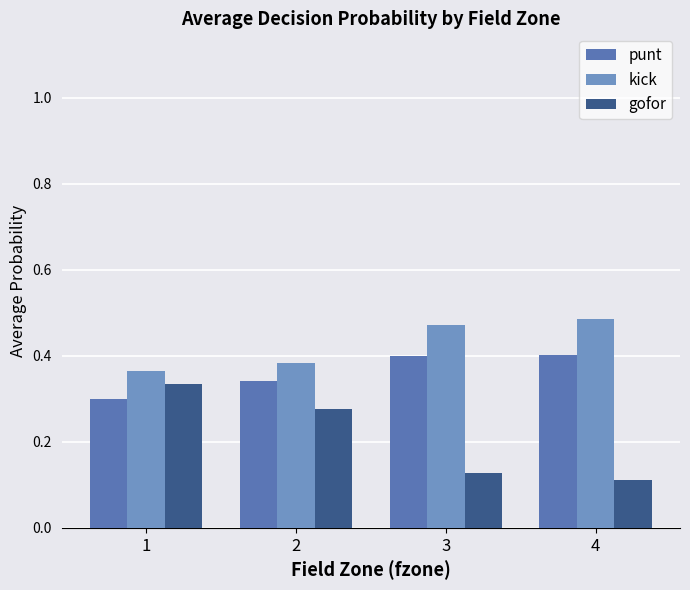

What are all the series names shown in the legend?

punt, kick, gofor